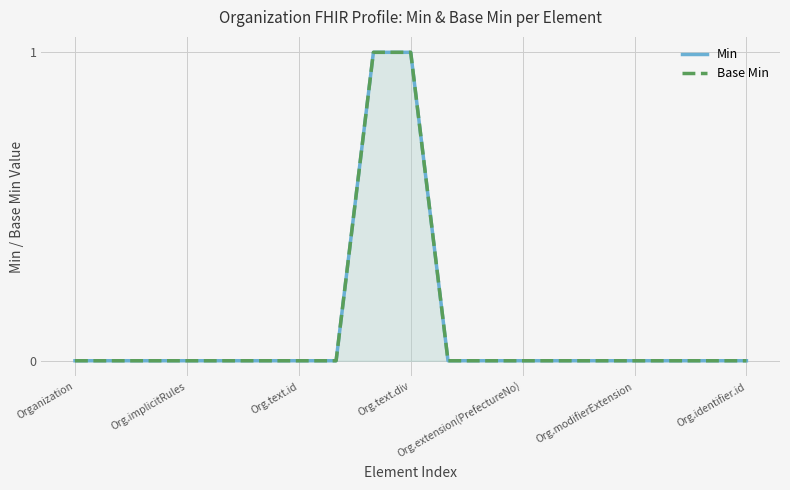

Between 17 and 18, which is larger?

17